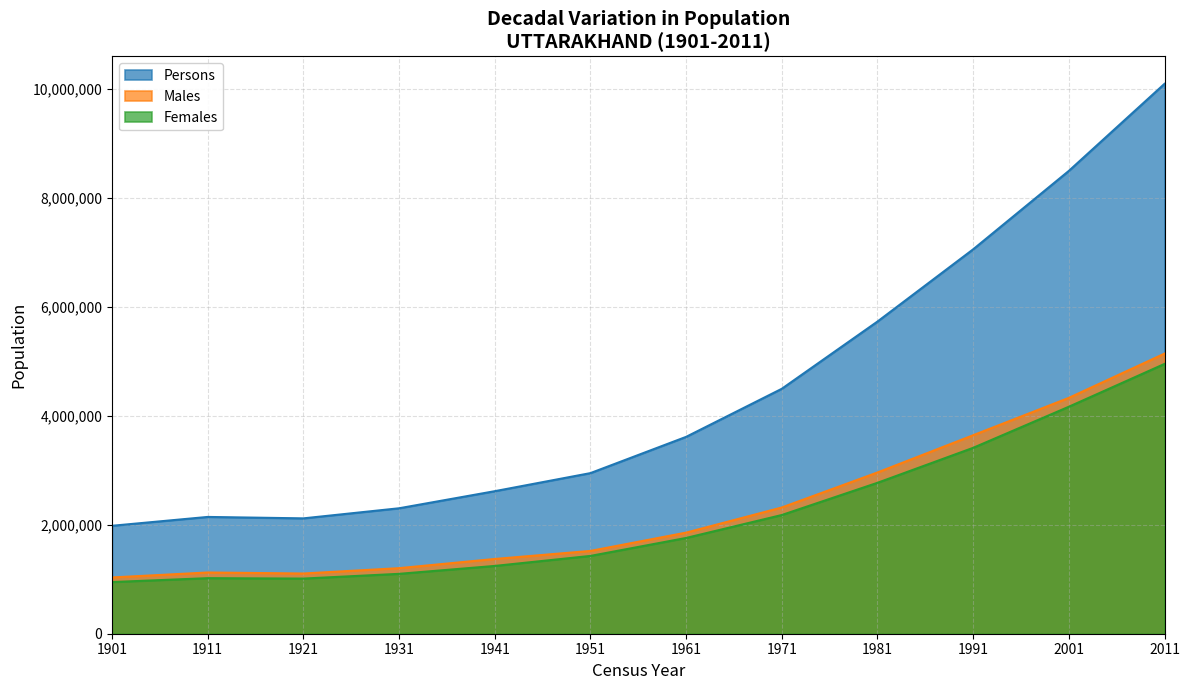

Between 1991 and 2001, which series saw the biggest shift?

Persons